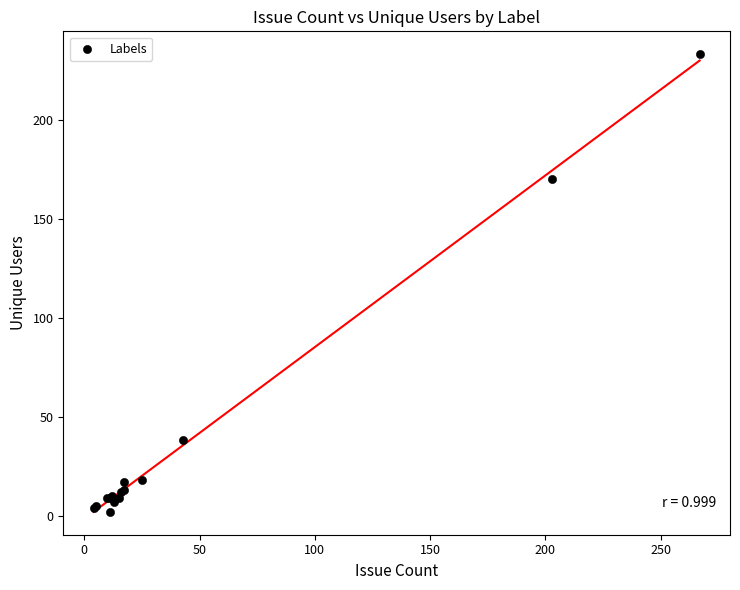

What Y value in the scatter plot is closest to 117?

170